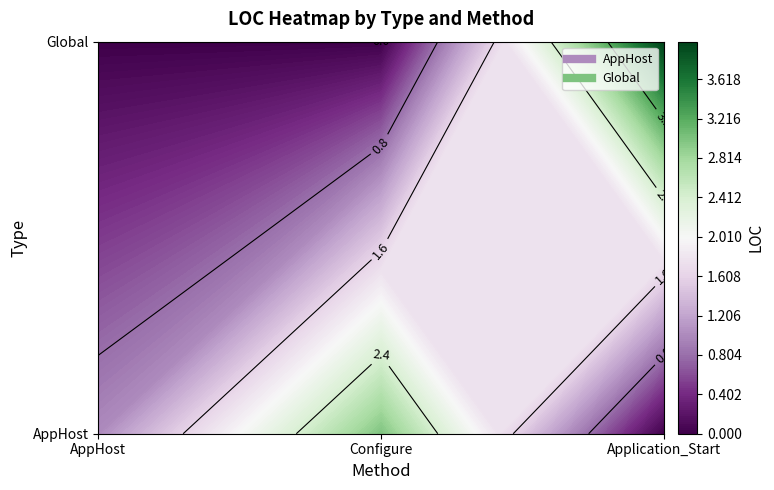

Which category has the lowest value in the Global series?

AppHost